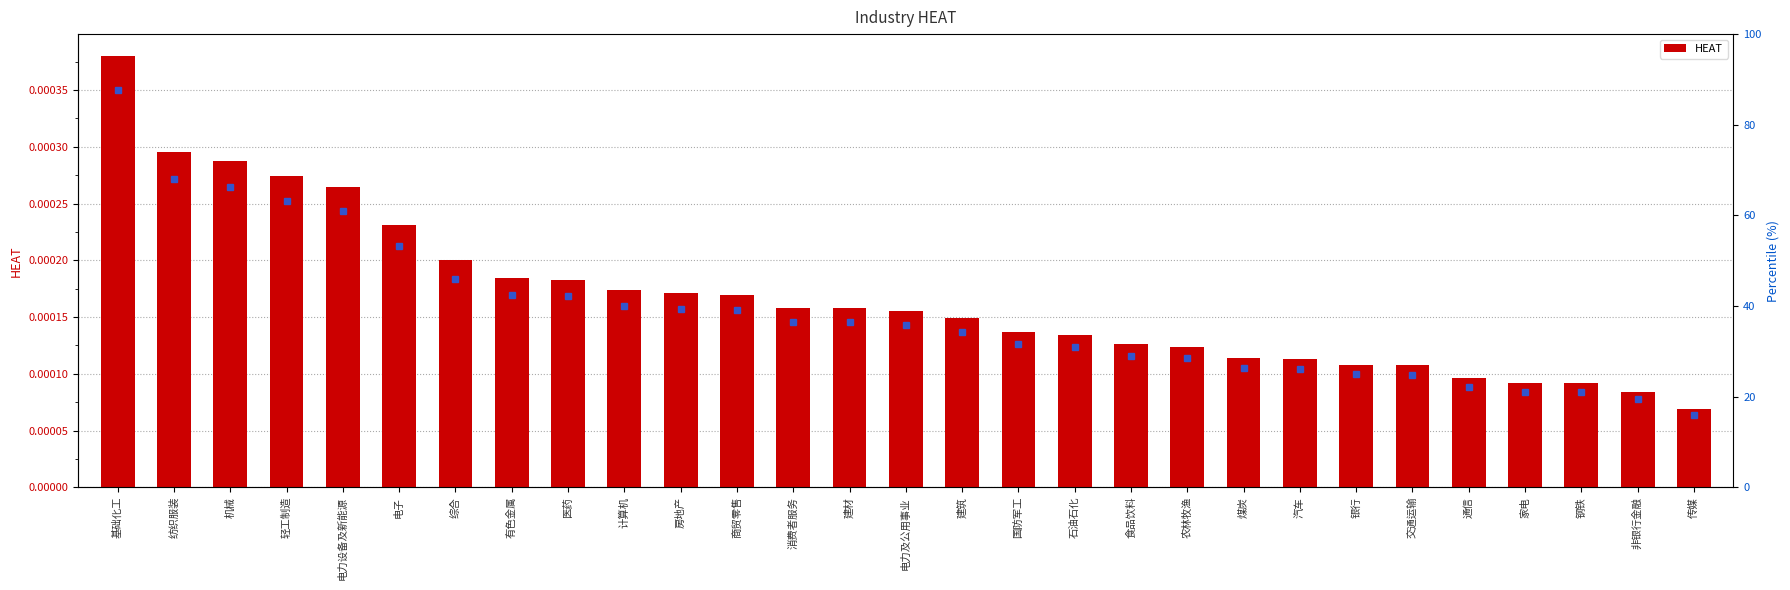

What is the label of the 12th bar from the left?

商贸零售